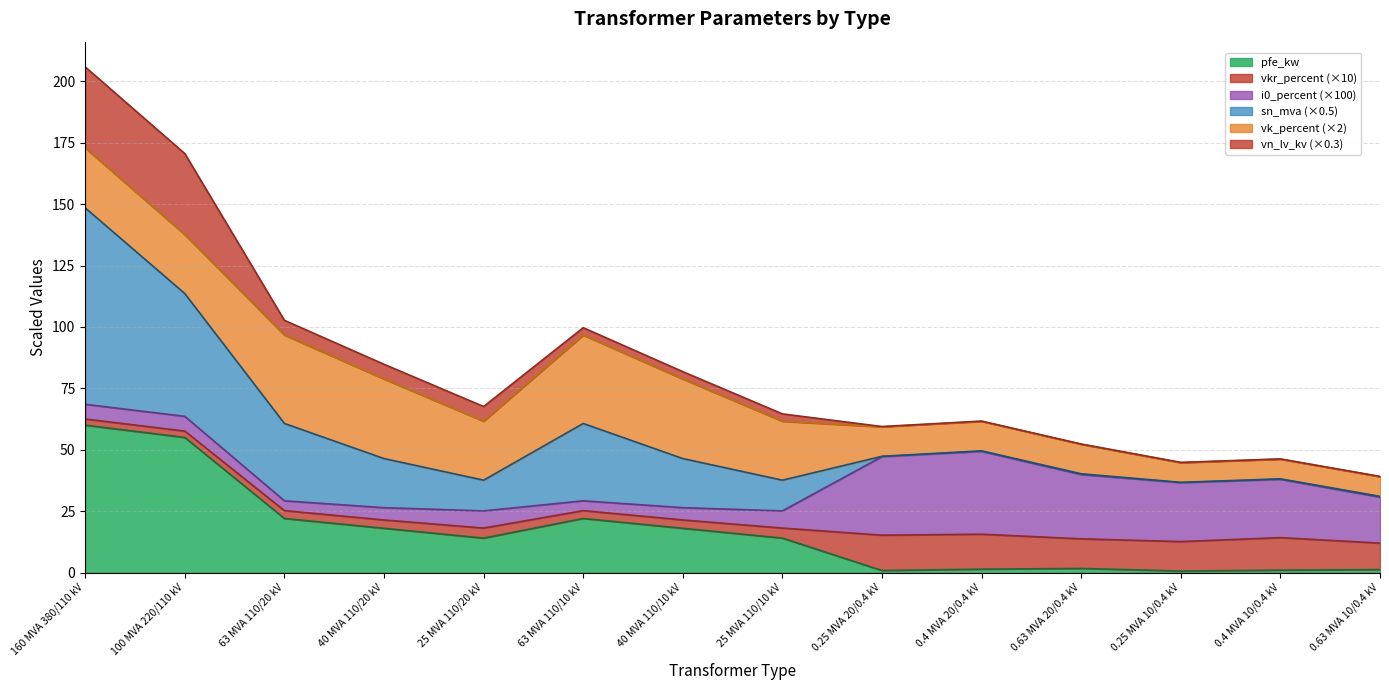

At which category is the sum across all series the highest?

160 MVA 380/110 kV